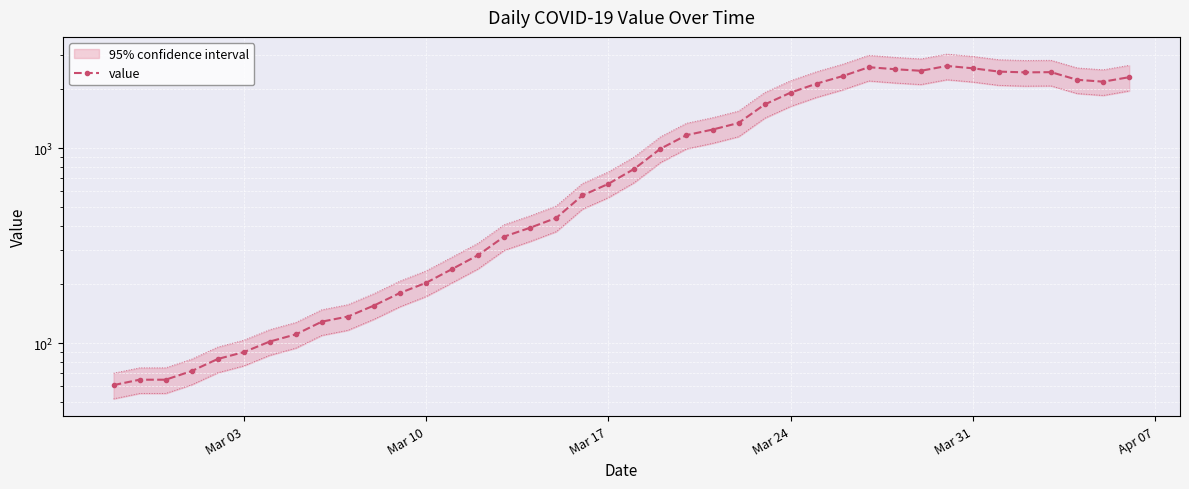

What is the minimum value shown in the chart?

61